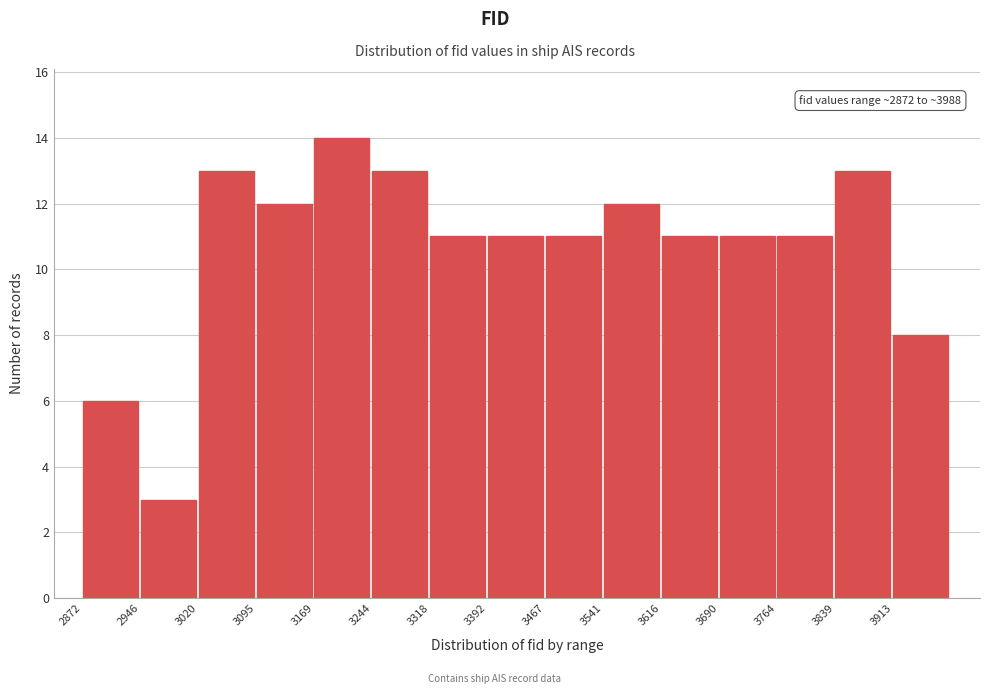

Which range on the x-axis has the tallest bar?

3170 to 3240